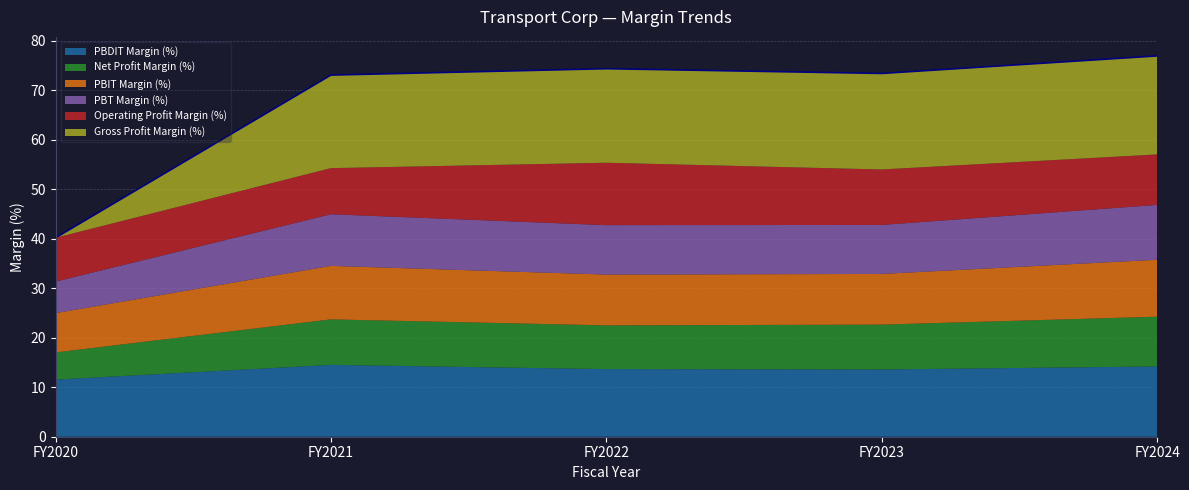

What is the spread (max minus min) of values at FY2020?

11.5